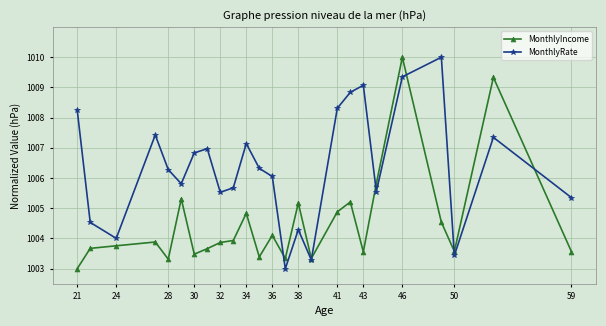

True or false: MonthlyIncome has more than 0 points higher than both neighbors.

True